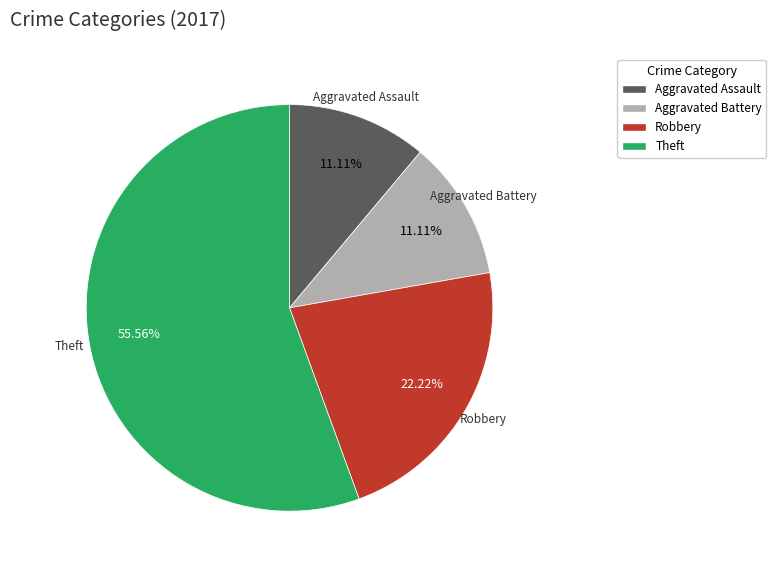

Is the sum of Robbery and Aggravated Assault greater than half?

No